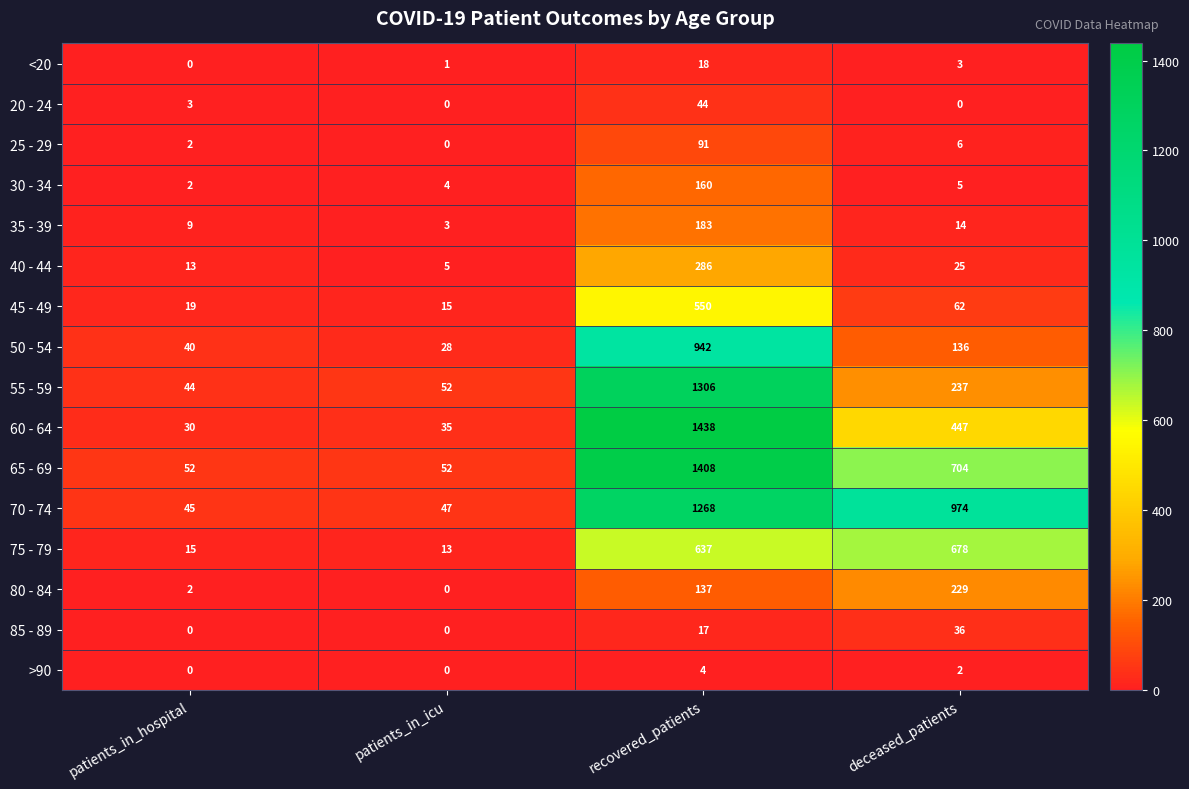

What is the difference between the highest and lowest values at deceased_patients?

974